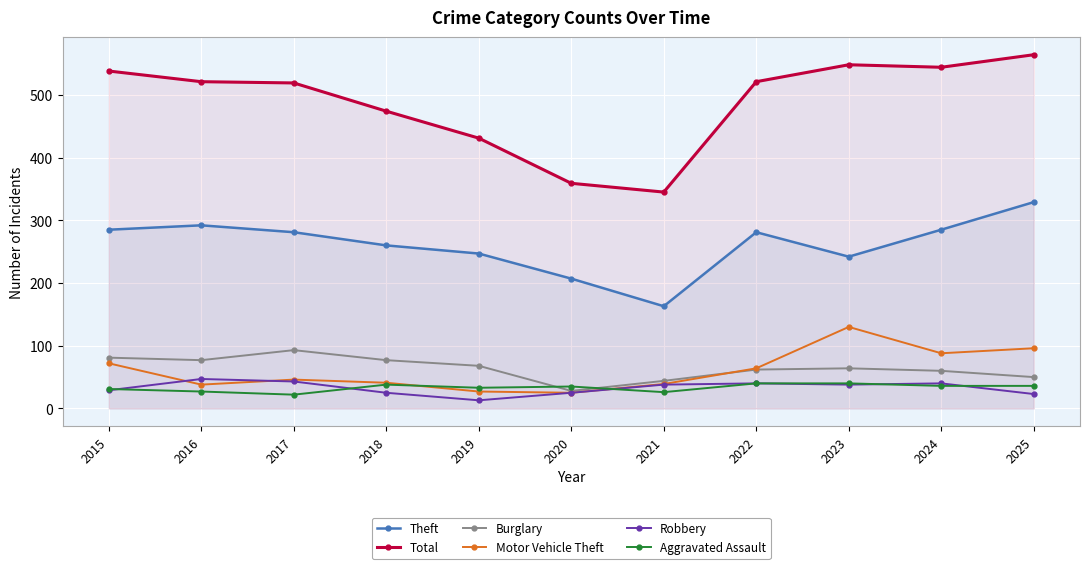

At which category is the sum across all series the highest?

2025